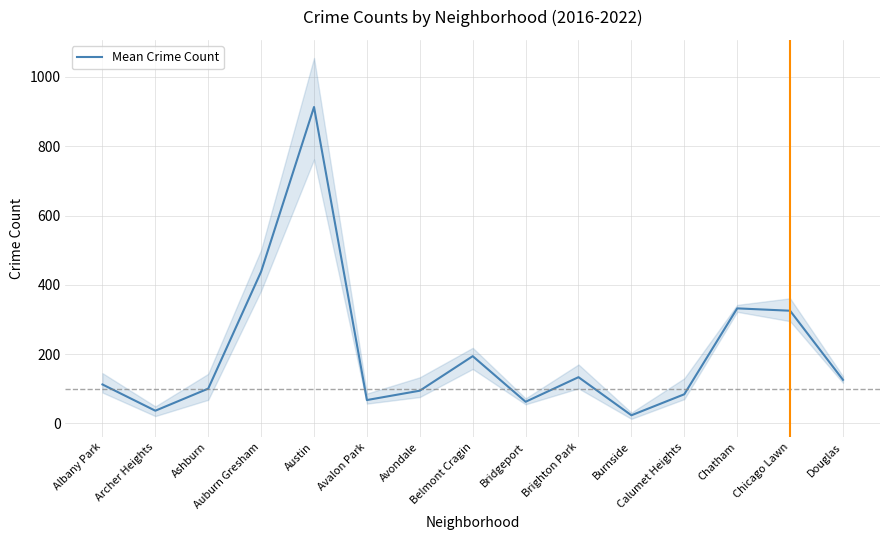

How many distinct data groups are displayed?

1